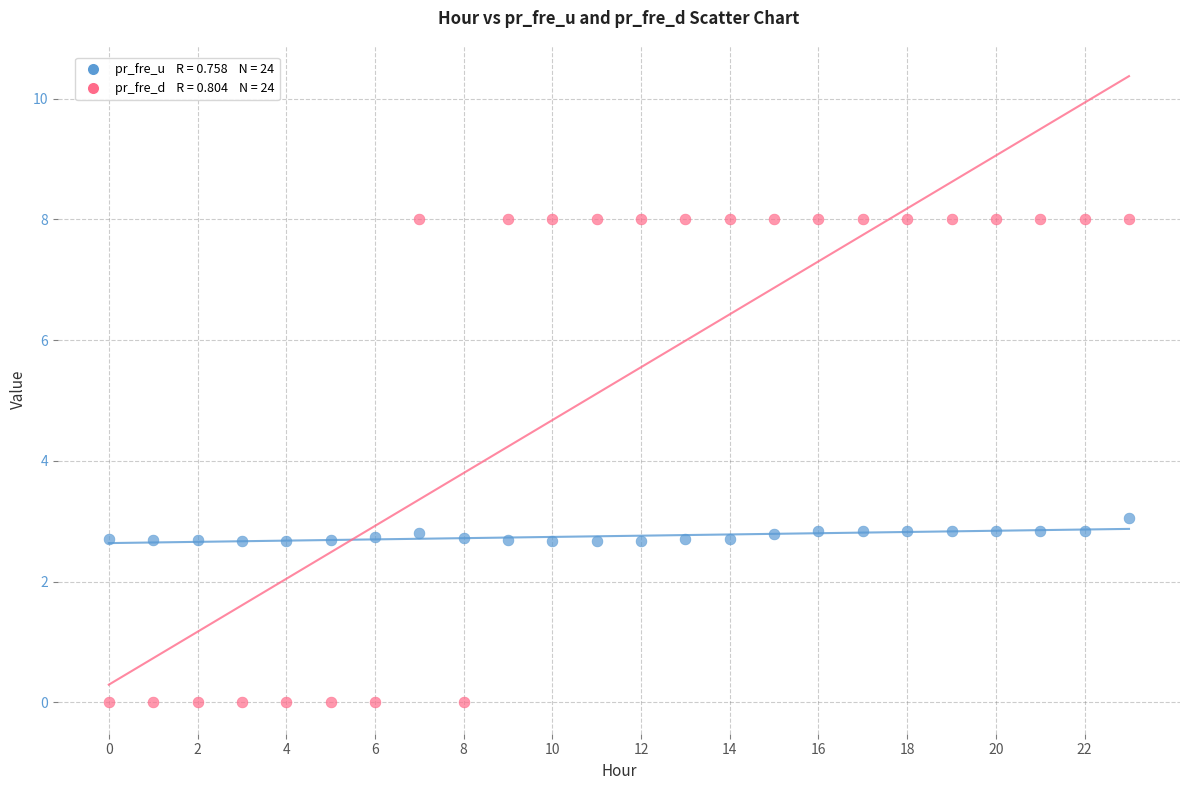

Across all series, what Y value is closest to 4?

3.1